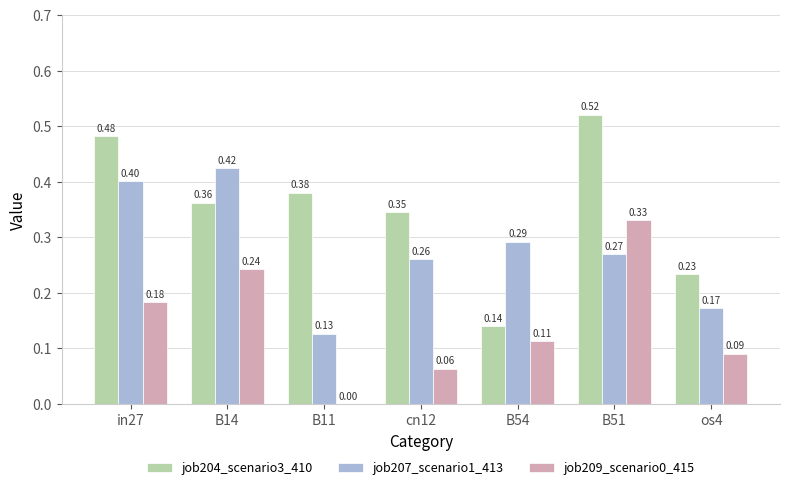

Between cn12 and B51, which series saw the biggest shift?

job209_scenario0_415